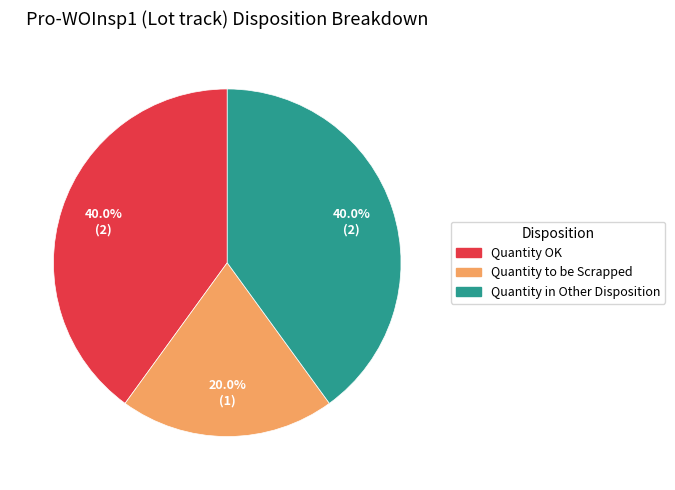

Is there a majority slice in this chart?

No